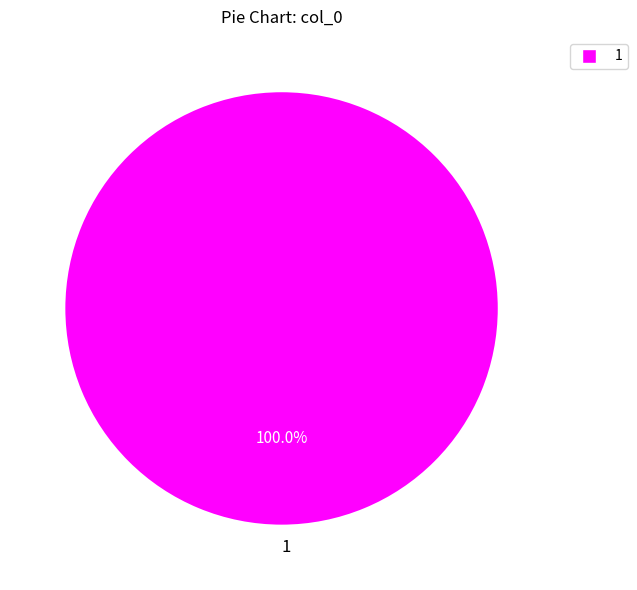

Which category accounts for the majority?

1